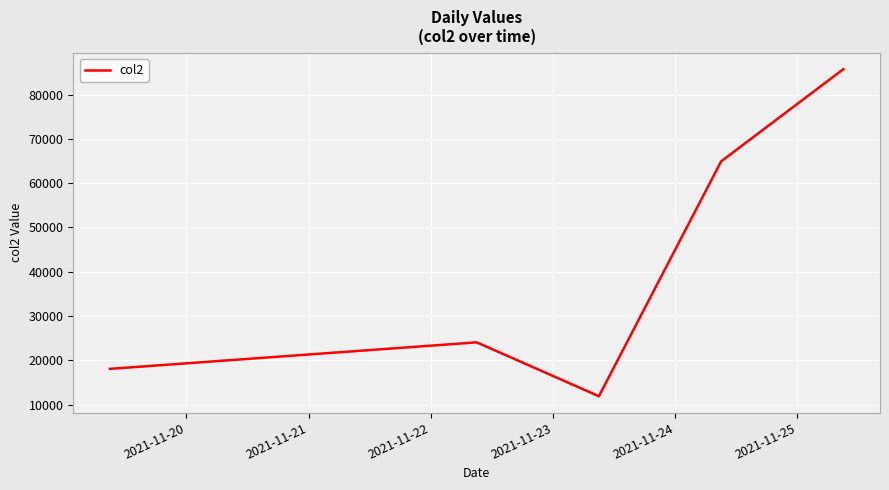

True or false: there are more than 2 points higher than both neighbors.

False